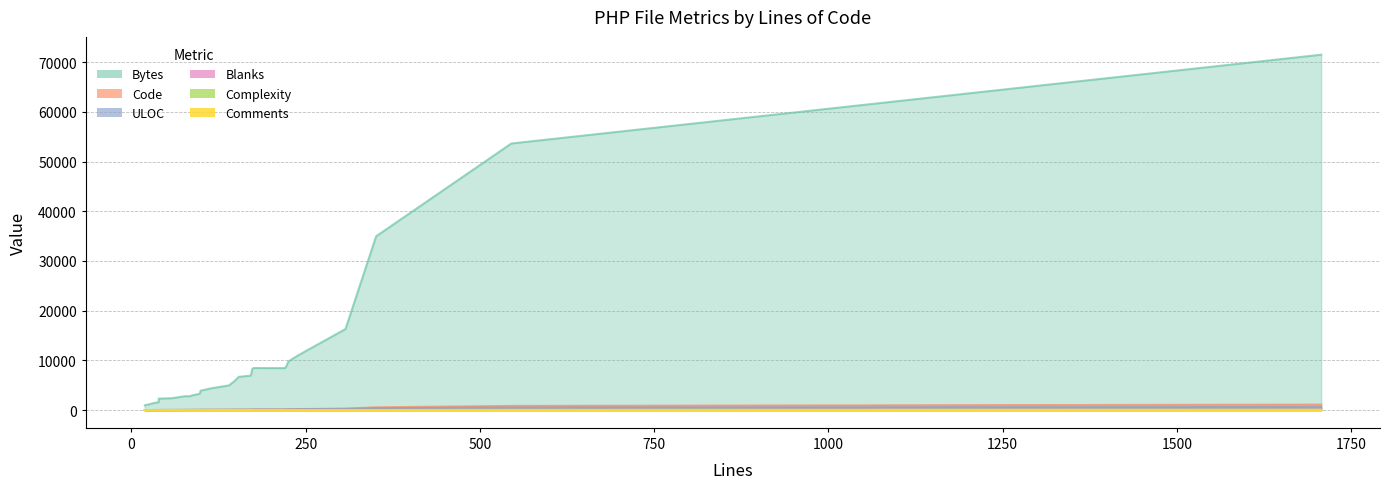

What is the label of the 16th point from the left?

240